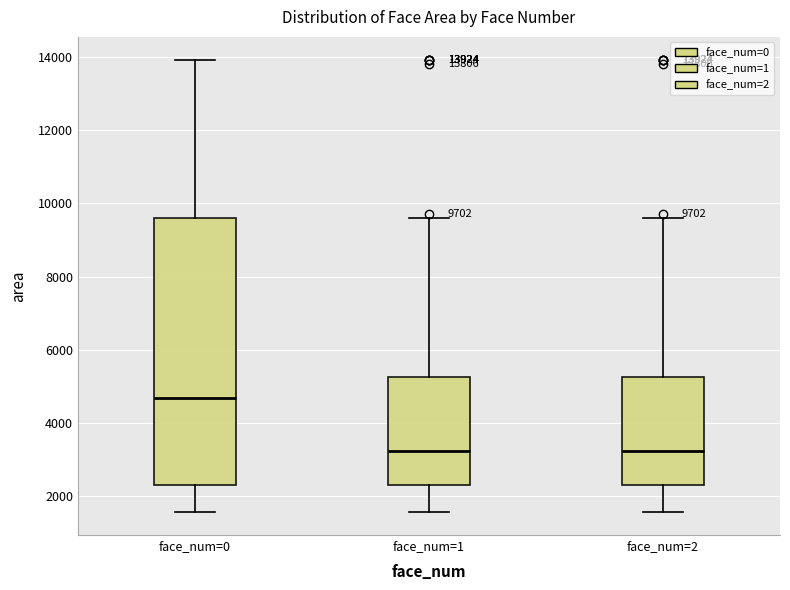

Which box is the tallest, from its lower edge to its upper edge?

face_num=0